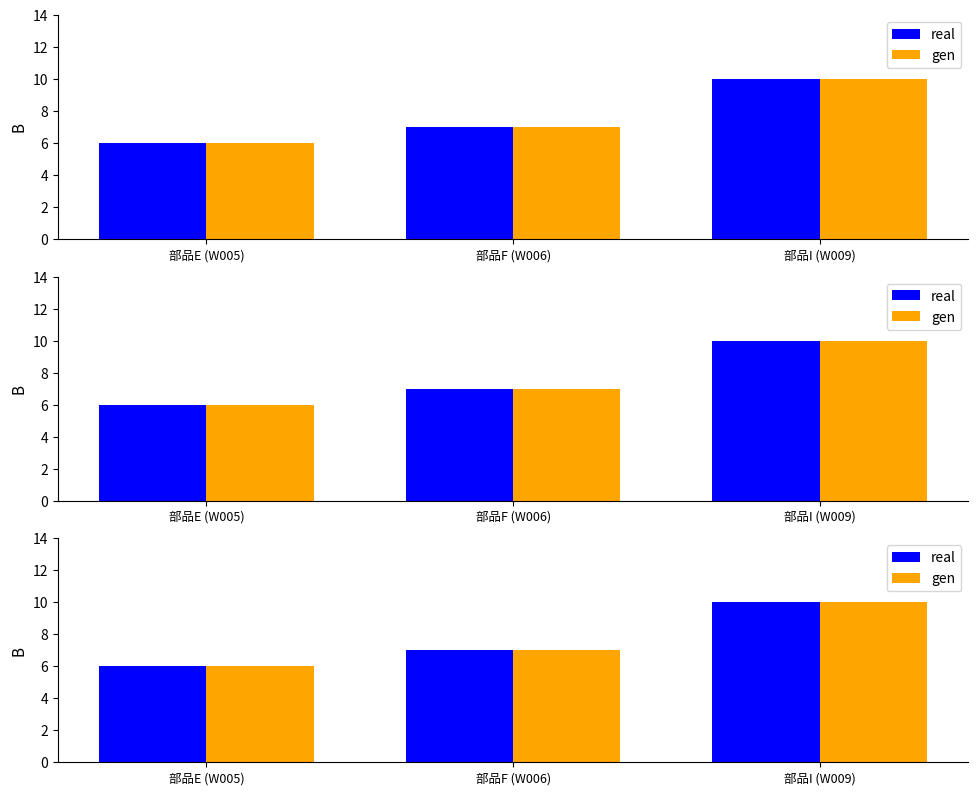

Reading left to right, what are all the values shown in this chart?

real: 部品E (W005)=6	部品F (W006)=7	部品I (W009)=10
gen: 部品E (W005)=6	部品F (W006)=7	部品I (W009)=10